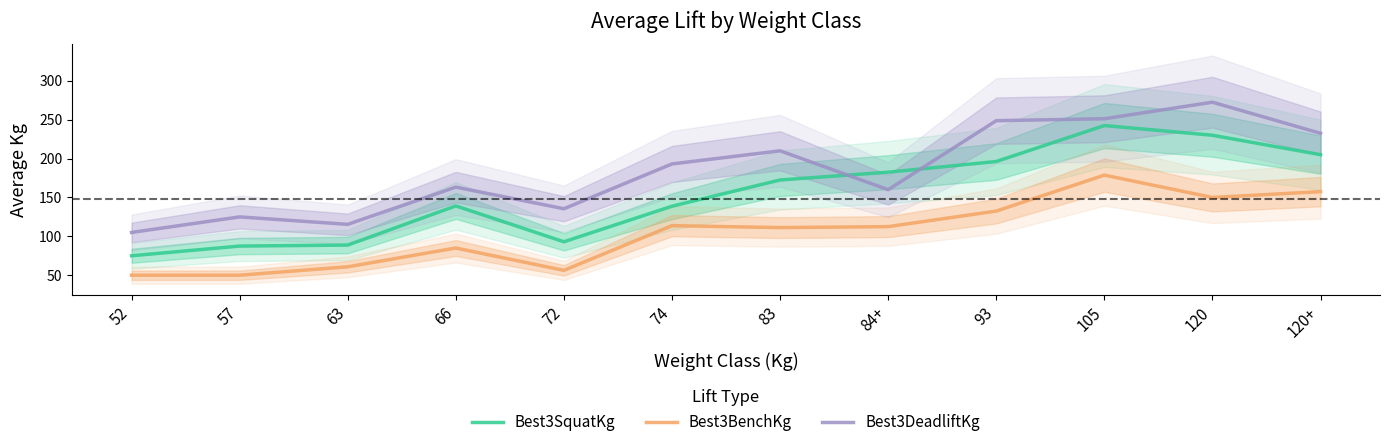

List the series in order of their overall mean, lowest first.

Best3BenchKg, Best3SquatKg, Best3DeadliftKg